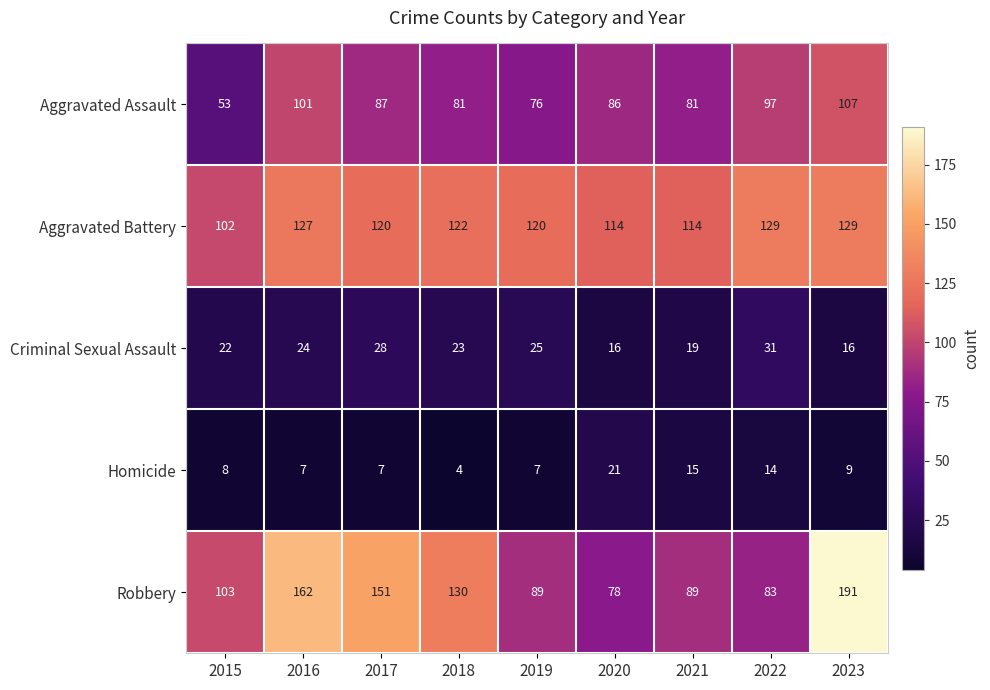

What is the approximate value of Robbery at 2023, to the nearest 5?

190